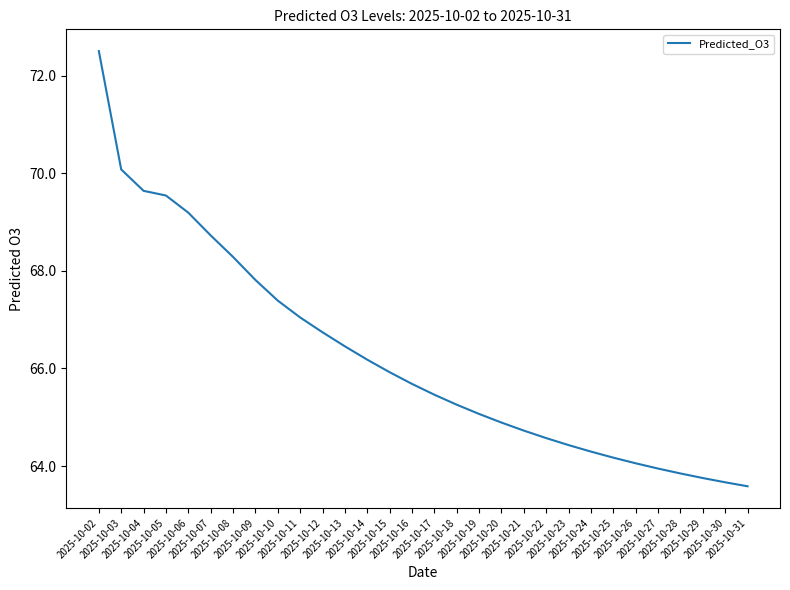

Reading left to right, list all the values displayed in this chart.

2025-10-02=72.5	2025-10-03=70.1	2025-10-04=69.6	2025-10-05=69.5	2025-10-06=69.2	2025-10-07=68.7	2025-10-08=68.3	2025-10-09=67.8	2025-10-10=67.4	2025-10-11=67.0	2025-10-12=66.7	2025-10-13=66.5	2025-10-14=66.2	2025-10-15=65.9	2025-10-16=65.7	2025-10-17=65.5	2025-10-18=65.3	2025-10-19=65.1	2025-10-20=64.9	2025-10-21=64.7	2025-10-22=64.6	2025-10-23=64.4	2025-10-24=64.3	2025-10-25=64.2	2025-10-26=64.1	2025-10-27=63.9	2025-10-28=63.8	2025-10-29=63.8	2025-10-30=63.7	2025-10-31=63.6